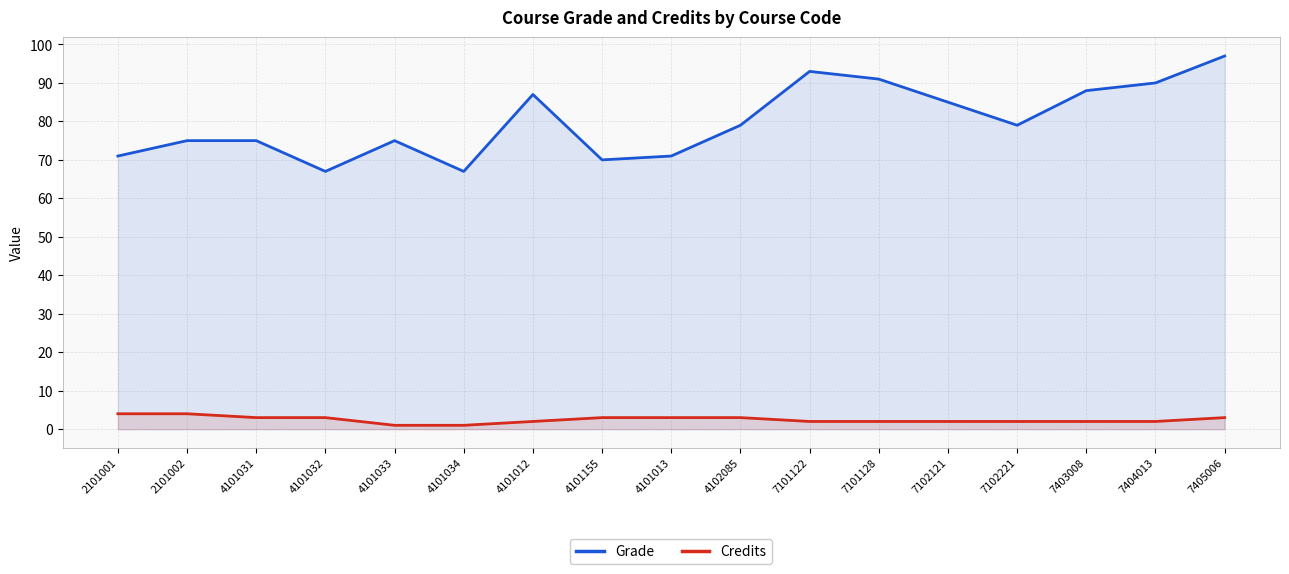

What is the label of the 9th point from the left?

4101013